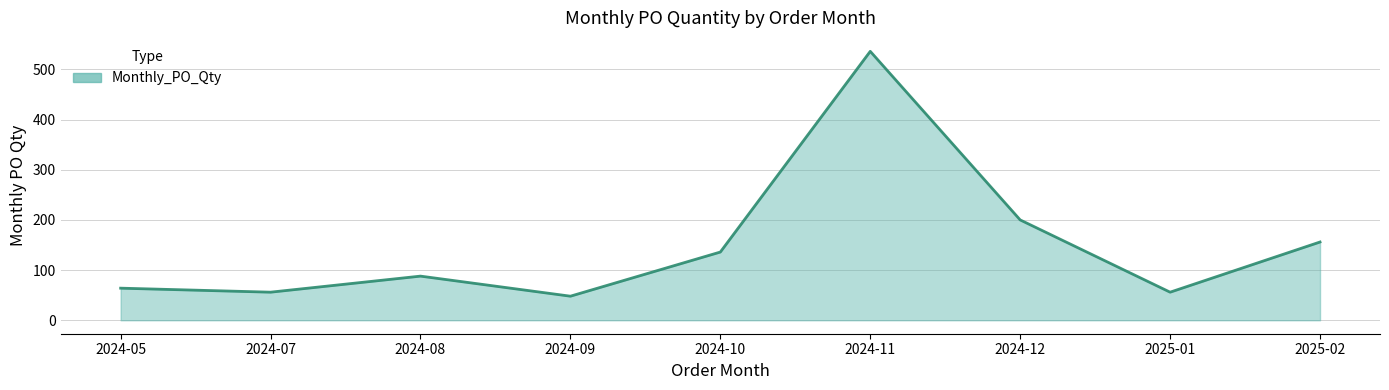

The value at 2024-07 is 30. True or false?

False